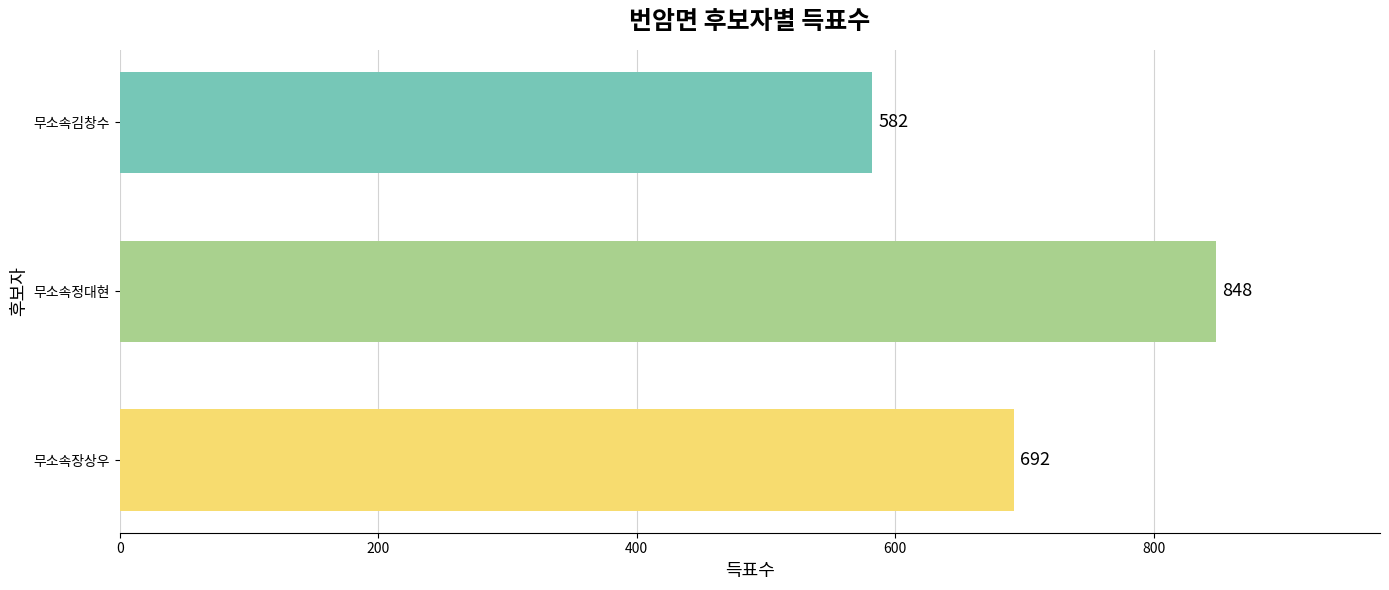

Between 무소속정대현 and 무소속김창수, which is larger?

무소속정대현